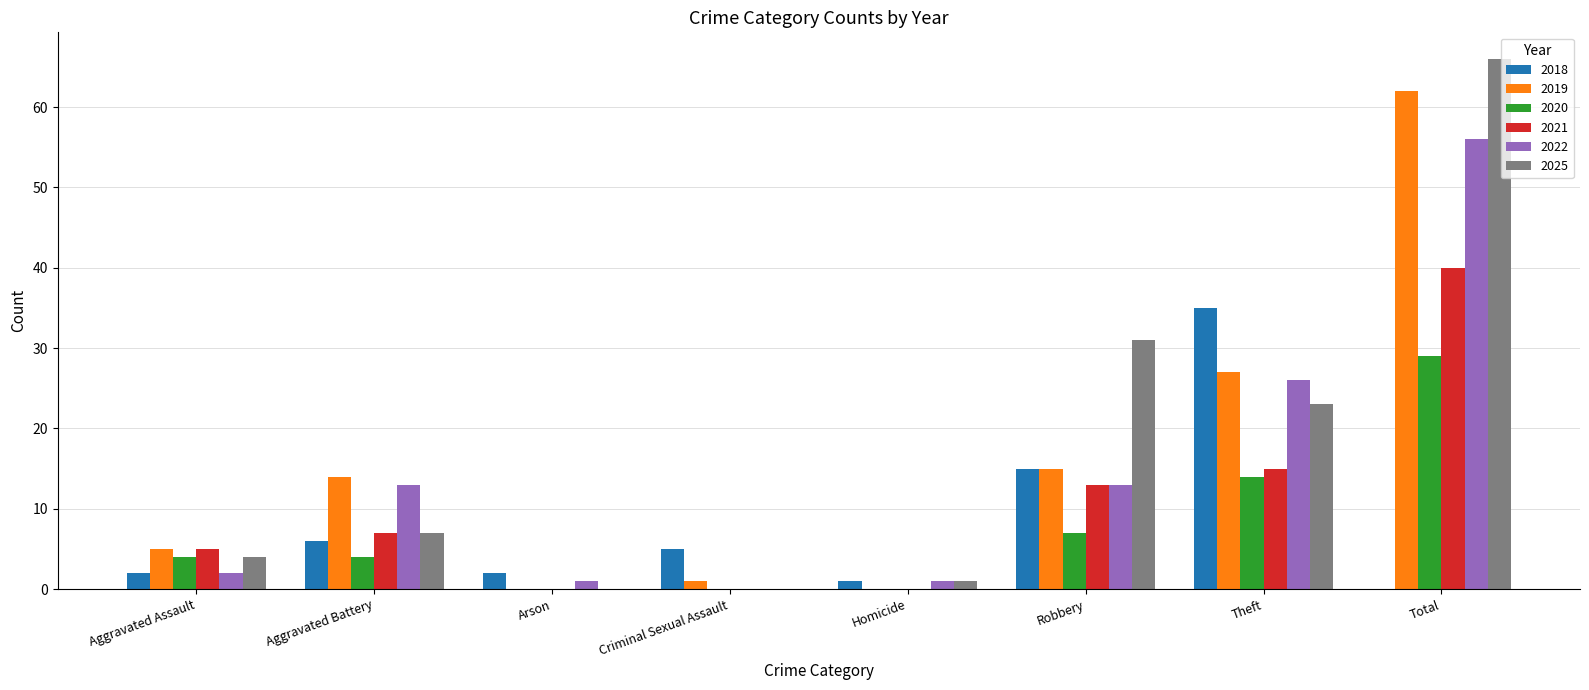

Read the 2022 value at Total, to the nearest 5.

55